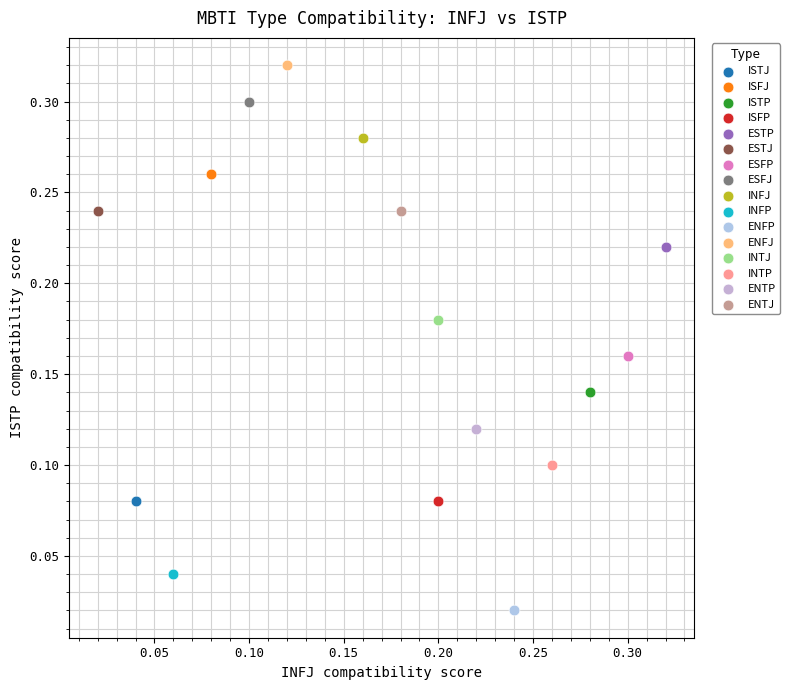

What are all the series names shown in the legend?

ISTJ, ISFJ, ISTP, ISFP, ESTP, ESTJ, ESFP, ESFJ, INFJ, INFP, ENFP, ENFJ, INTJ, INTP, ENTP, ENTJ